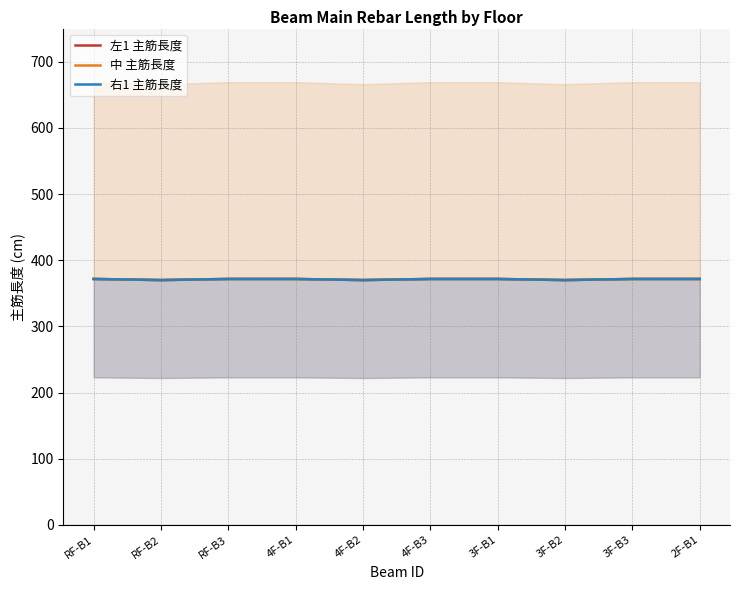

What is the label of the 8th point from the left?

3F-B2